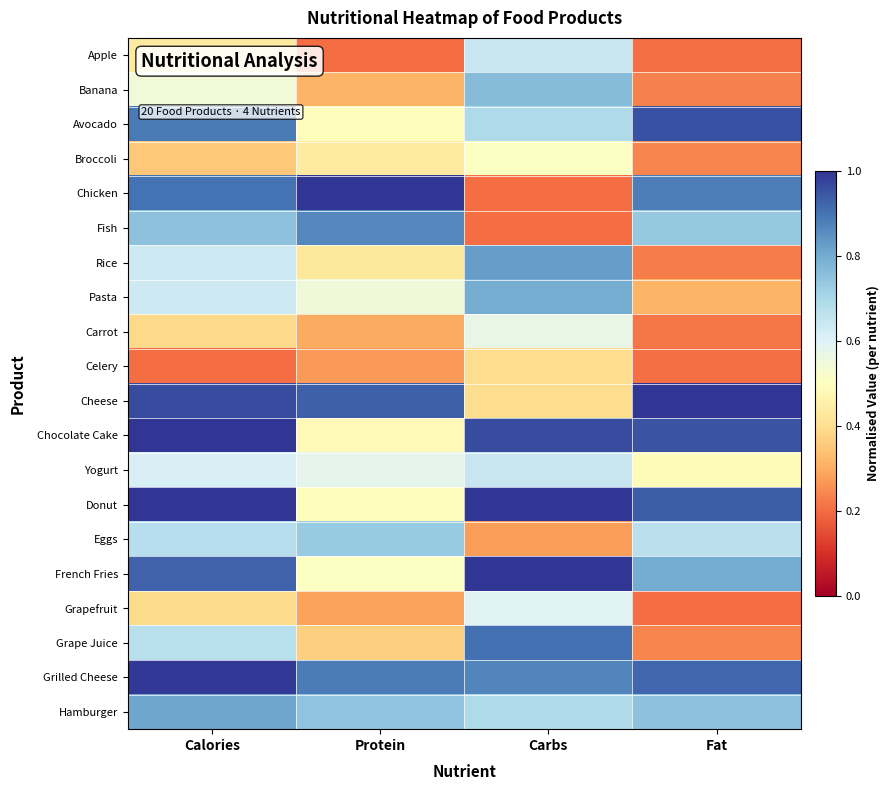

Reading left to right, what are all the values shown in this chart?

Apple: Calories=0.4	Protein=0.2	Carbs=0.6	Fat=0.2
Banana: Calories=0.5	Protein=0.3	Carbs=0.8	Fat=0.2
Avocado: Calories=0.9	Protein=0.5	Carbs=0.7	Fat=1.0
Broccoli: Calories=0.4	Protein=0.4	Carbs=0.5	Fat=0.2
Chicken: Calories=0.9	Protein=1.0	Carbs=0.2	Fat=0.9
Fish: Calories=0.8	Protein=0.9	Carbs=0.2	Fat=0.7
Rice: Calories=0.6	Protein=0.4	Carbs=0.8	Fat=0.2
Pasta: Calories=0.6	Protein=0.5	Carbs=0.8	Fat=0.3
Carrot: Calories=0.4	Protein=0.3	Carbs=0.6	Fat=0.2
Celery: Calories=0.2	Protein=0.3	Carbs=0.4	Fat=0.2
Cheese: Calories=1.0	Protein=0.9	Carbs=0.4	Fat=1.0
Chocolate Cake: Calories=1.0	Protein=0.5	Carbs=1.0	Fat=1.0
Yogurt: Calories=0.6	Protein=0.6	Carbs=0.6	Fat=0.5
Donut: Calories=1.0	Protein=0.5	Carbs=1.0	Fat=0.9
Eggs: Calories=0.7	Protein=0.7	Carbs=0.3	Fat=0.7
French Fries: Calories=0.9	Protein=0.5	Carbs=1.0	Fat=0.8
Grapefruit: Calories=0.4	Protein=0.3	Carbs=0.6	Fat=0.2
Grape Juice: Calories=0.7	Protein=0.4	Carbs=0.9	Fat=0.2
Grilled Cheese: Calories=1.0	Protein=0.9	Carbs=0.9	Fat=0.9
Hamburger: Calories=0.8	Protein=0.7	Carbs=0.7	Fat=0.8